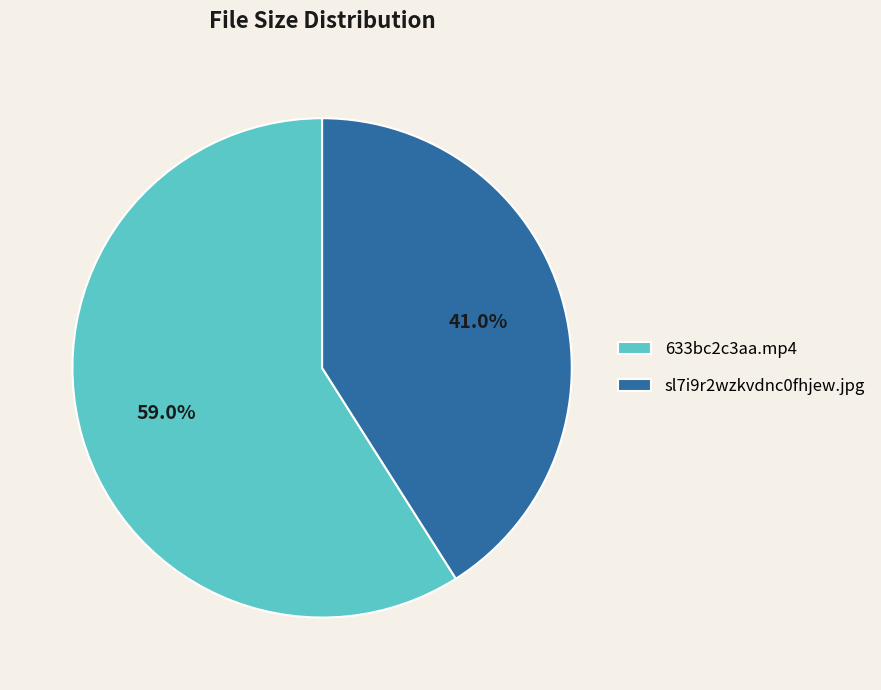

Is the sum of sl7i9r2wzkvdnc0fhjew.jpg and 633bc2c3aa.mp4 greater than half?

Yes